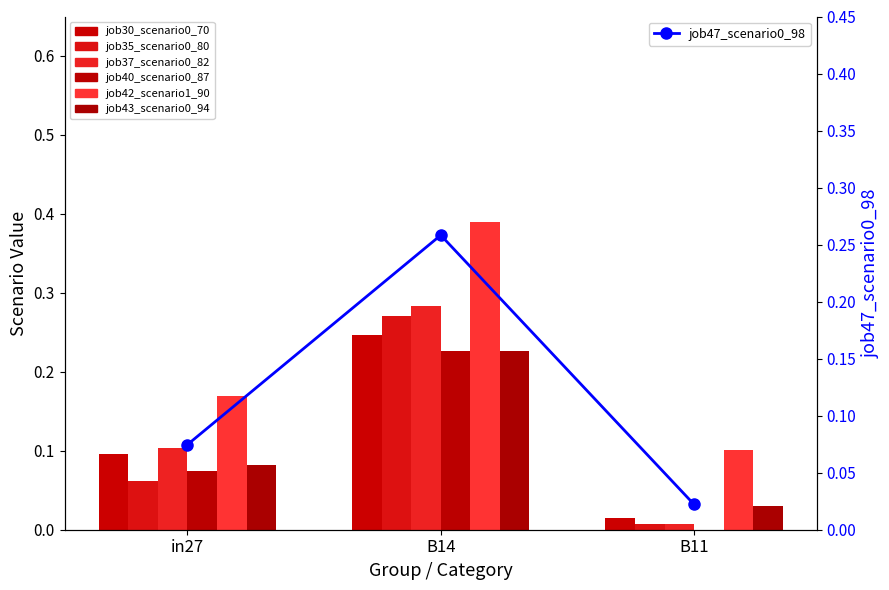

How many data points does each series have?

3